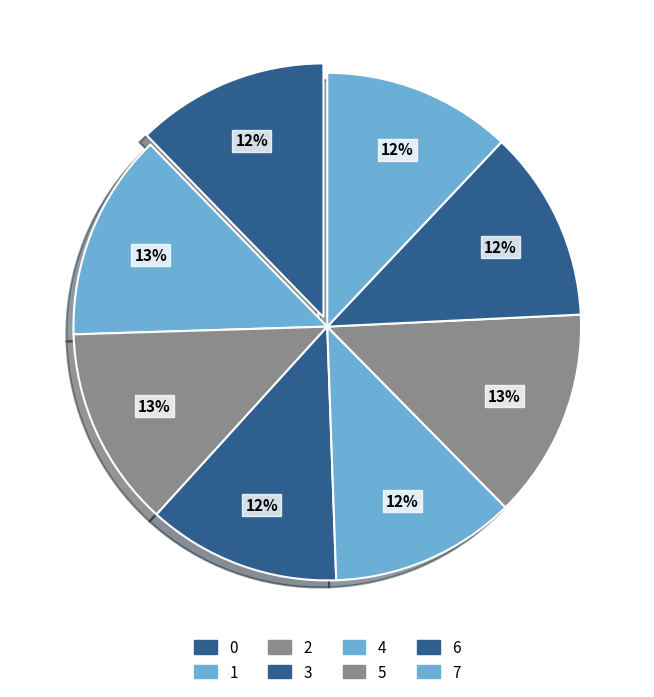

To the nearest percent, what is the average slice percentage?

12%